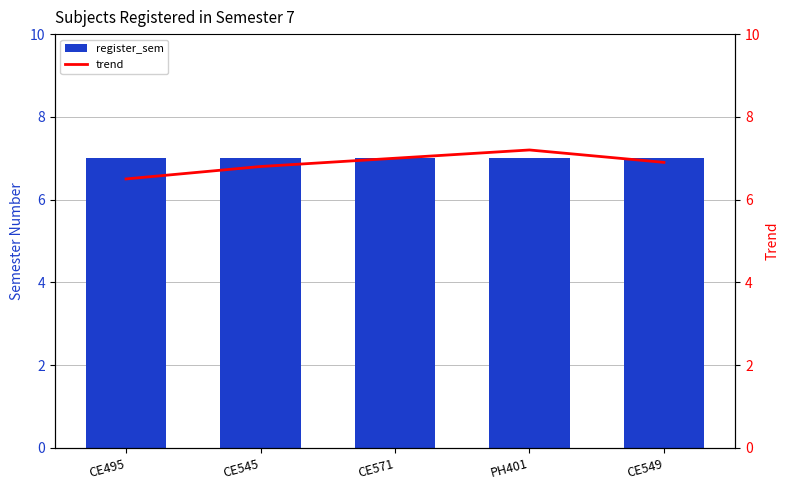

What is the label of the 4th bar from the right?

CE545